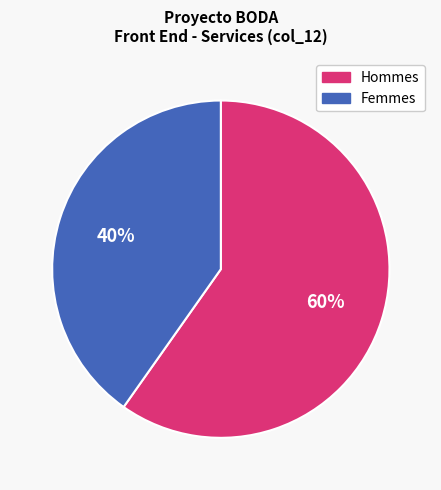

To the nearest percent, what is the average slice percentage?

50%